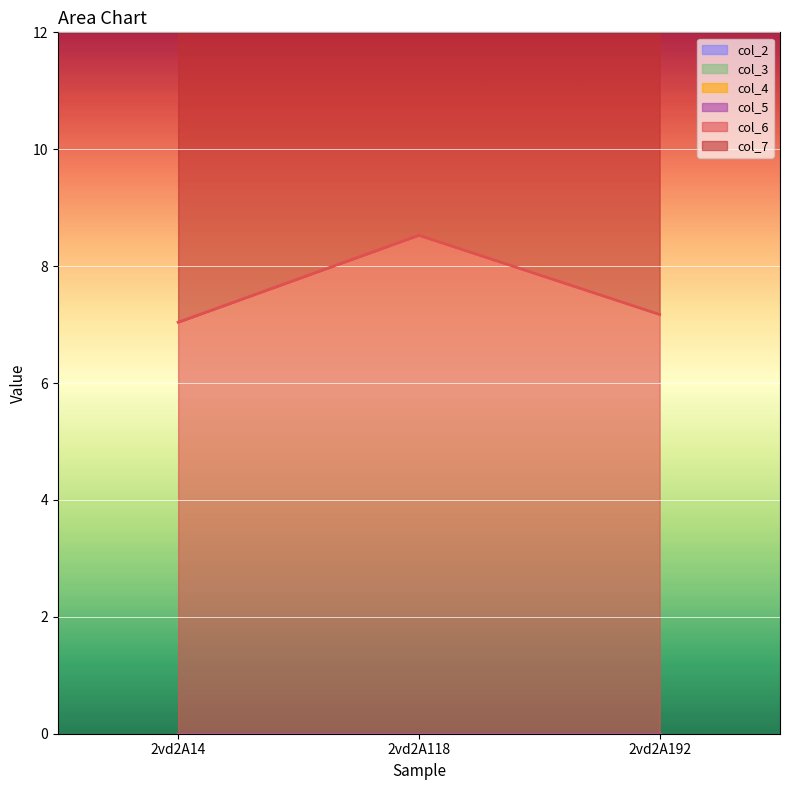

Which has a higher value, 2vd2A192 or 2vd2A118?

2vd2A118